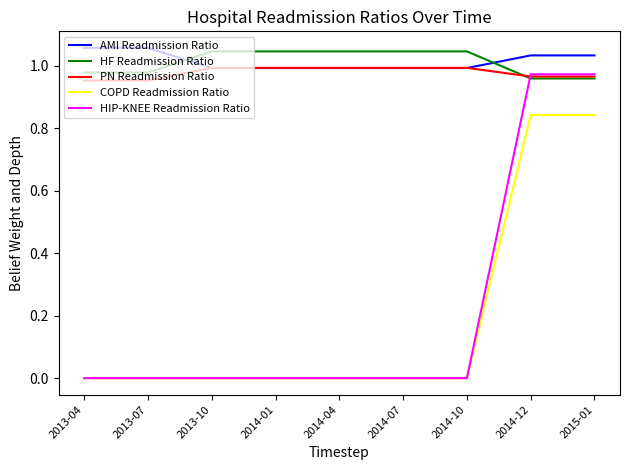

The COPD Readmission Ratio series shows 0.5 at 2013-04. True or false?

False